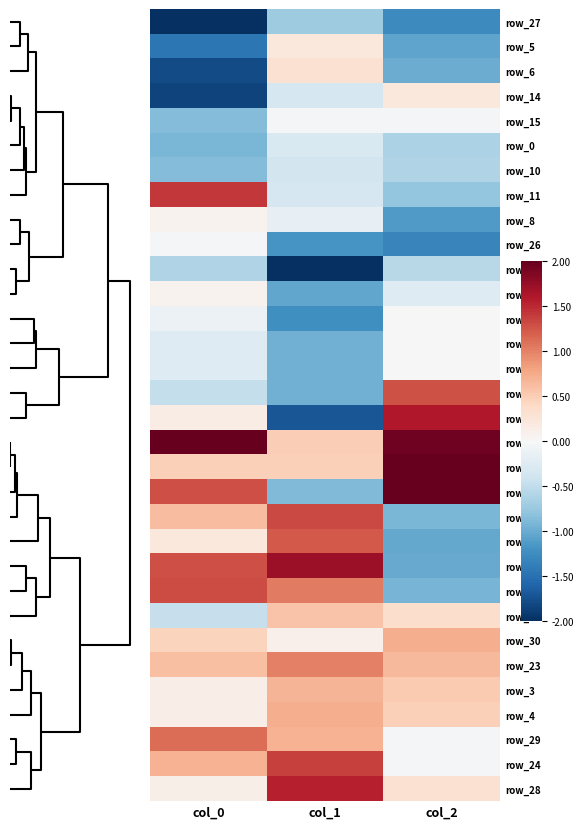

What is the lowest value of the row_28 series?

0.1